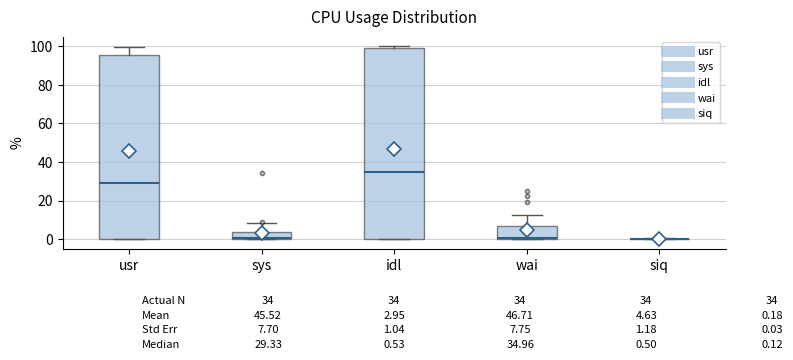

Which box is the tallest, from its lower edge to its upper edge?

idl